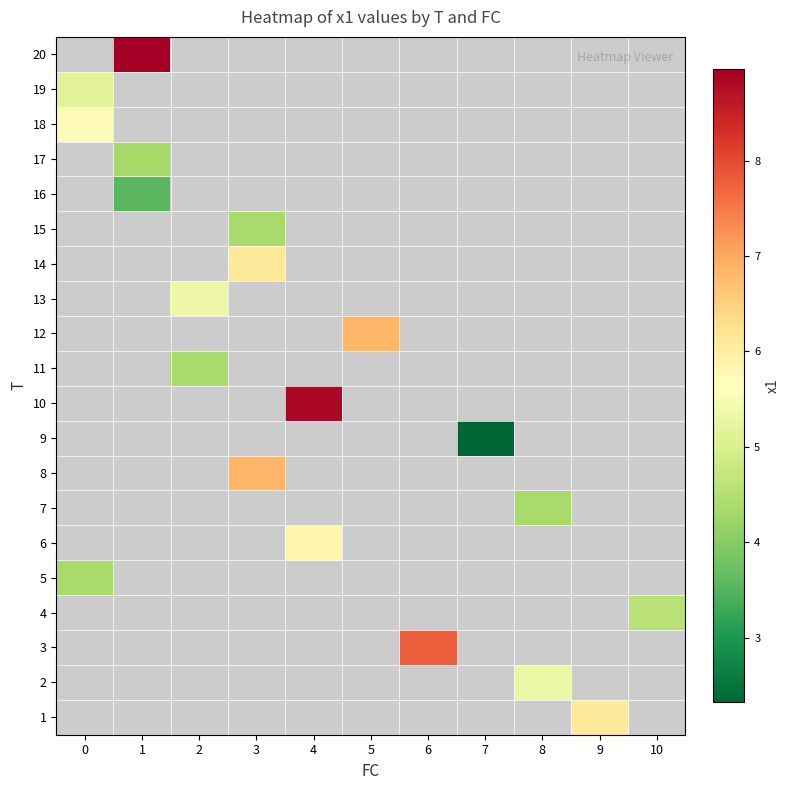

How many positive values does the 6 series have?

1